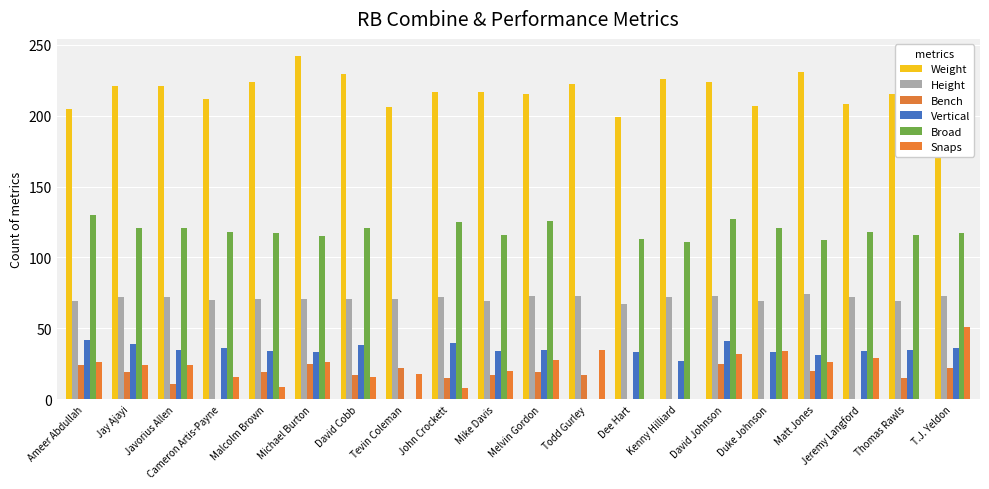

Is the value of Weight at Michael Burton greater than the value of Bench at Javorius Allen?

Yes